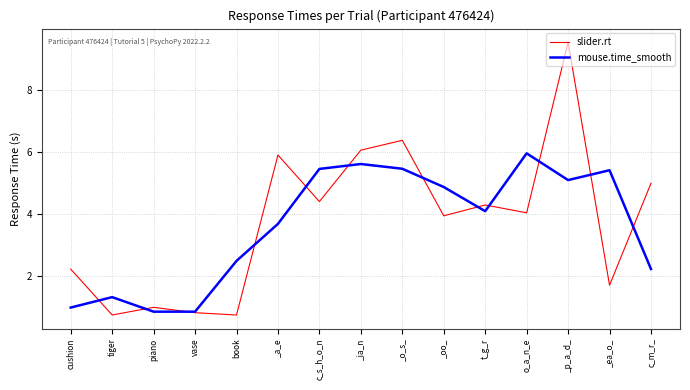

What is the spread (max minus min) of values at c_s_h_o_n?

1.0